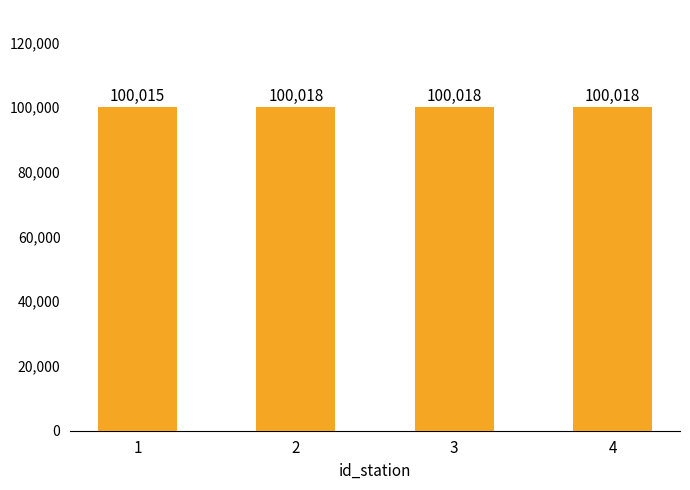

At which label is the value closest to 100016?

1